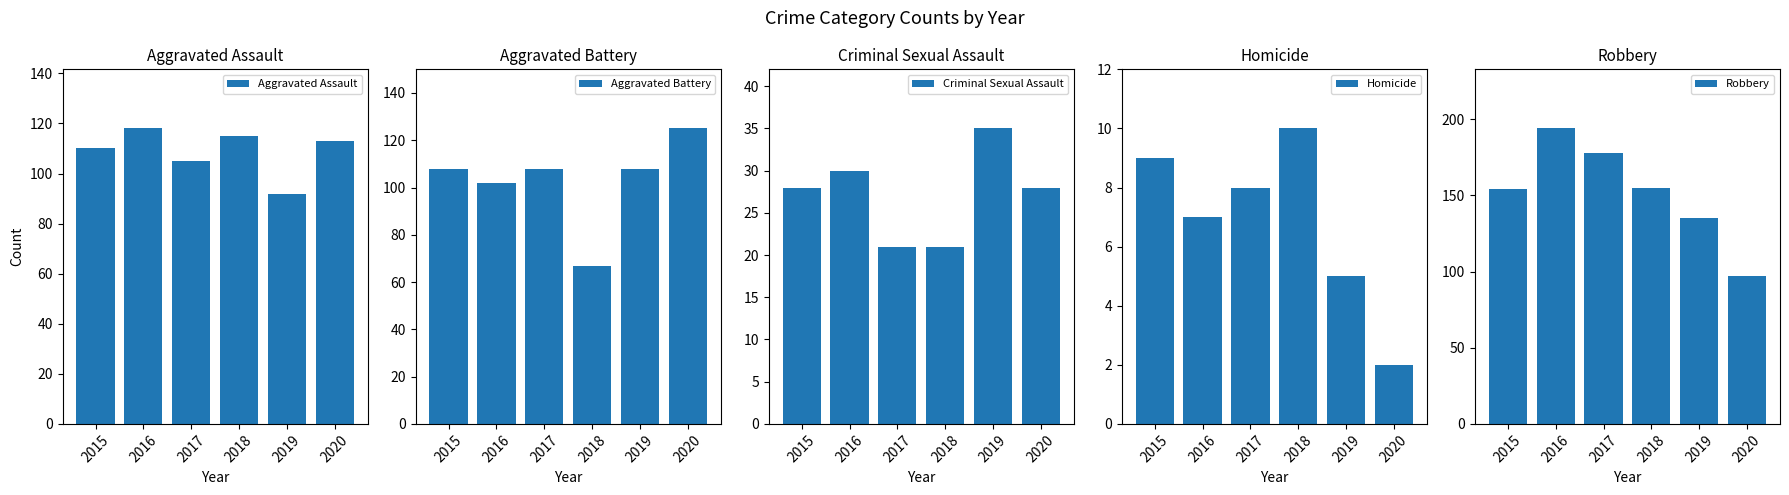

Count the number of categories in the chart.

6